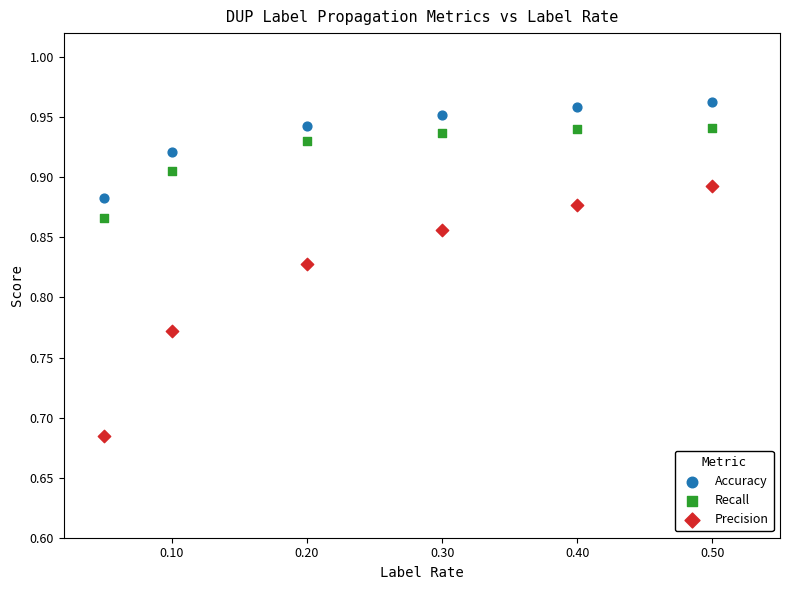

Across all data points, what is the range of Y values (max minus min)?

0.3